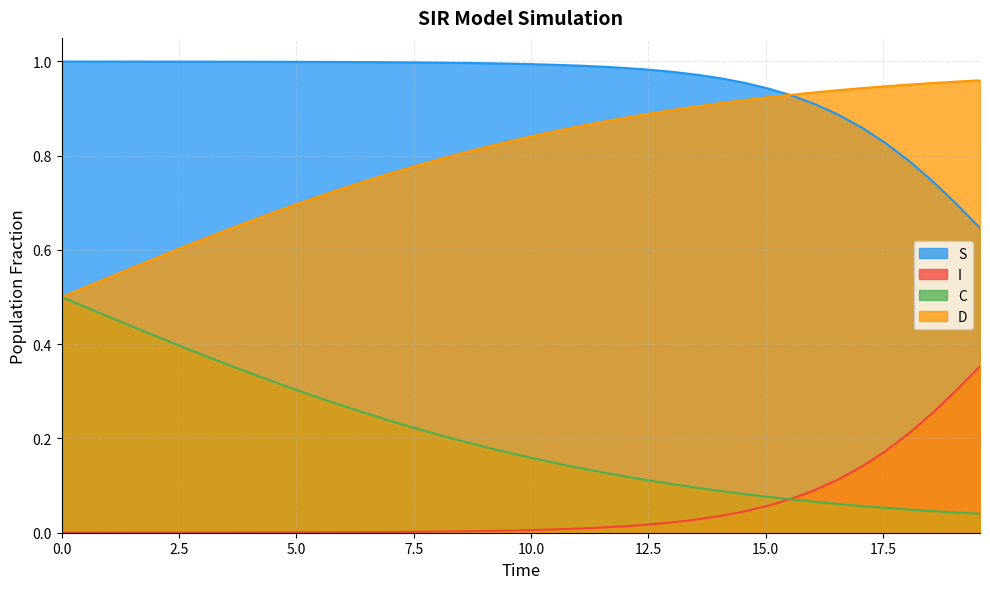

Which series has the largest total across all categories?

S